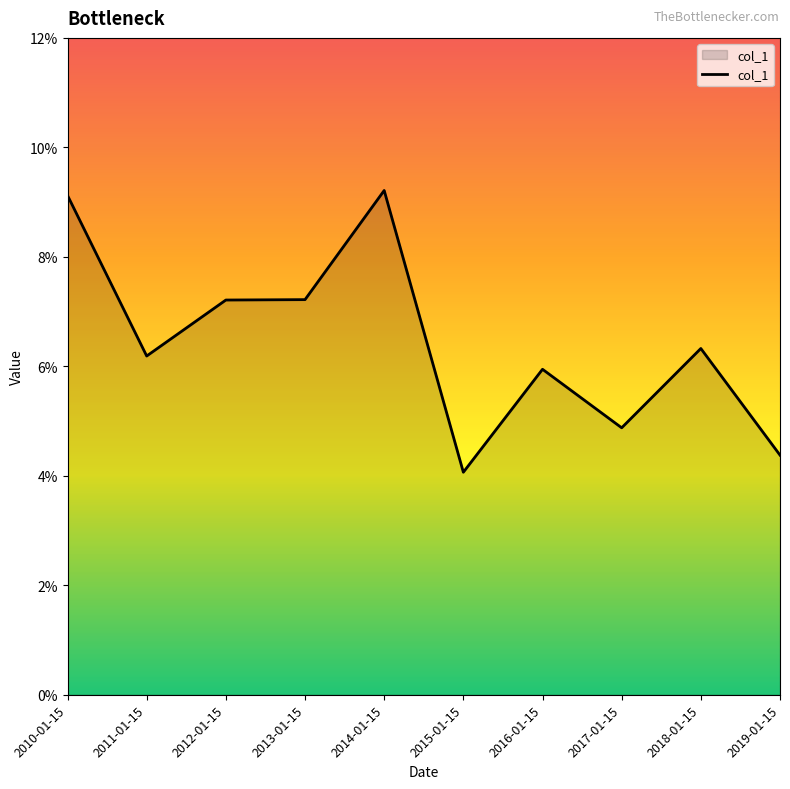

What is the sum of all values?

0.6